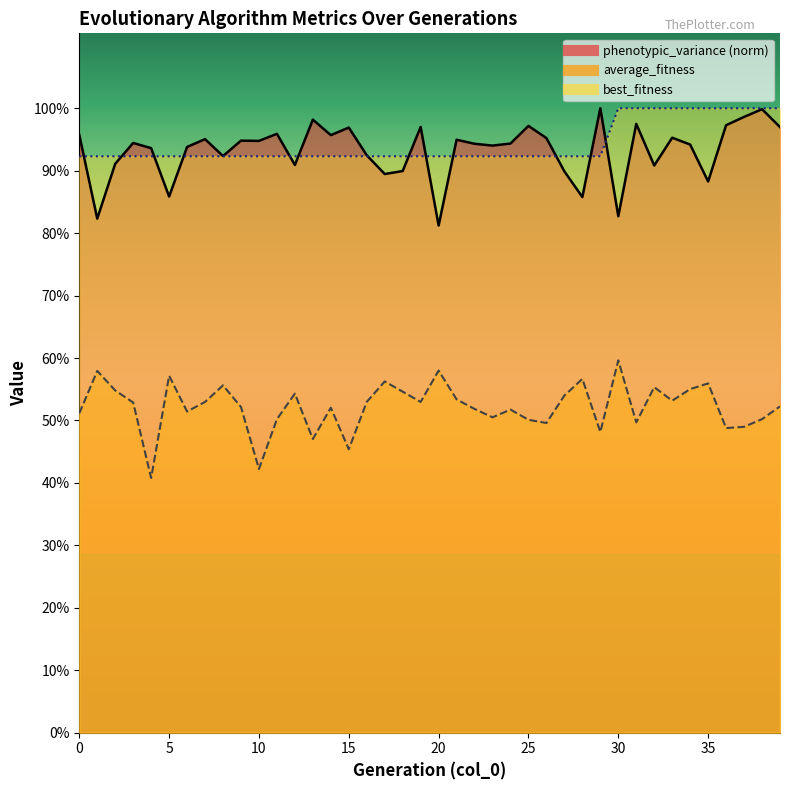

True or false: phenotypic_variance has more than 1 points higher than both neighbors.

True